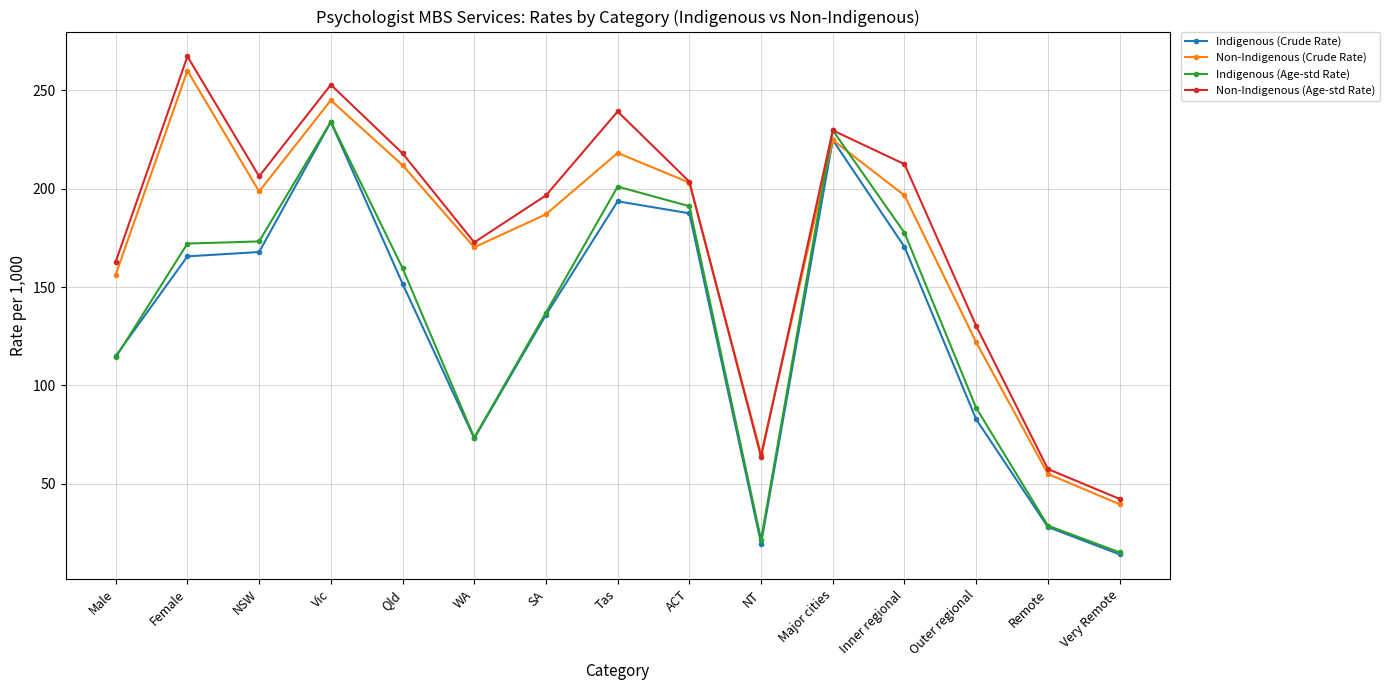

What is the value of the Non-Indigenous (Age-std Rate) point at the 8th from the left?

239.3